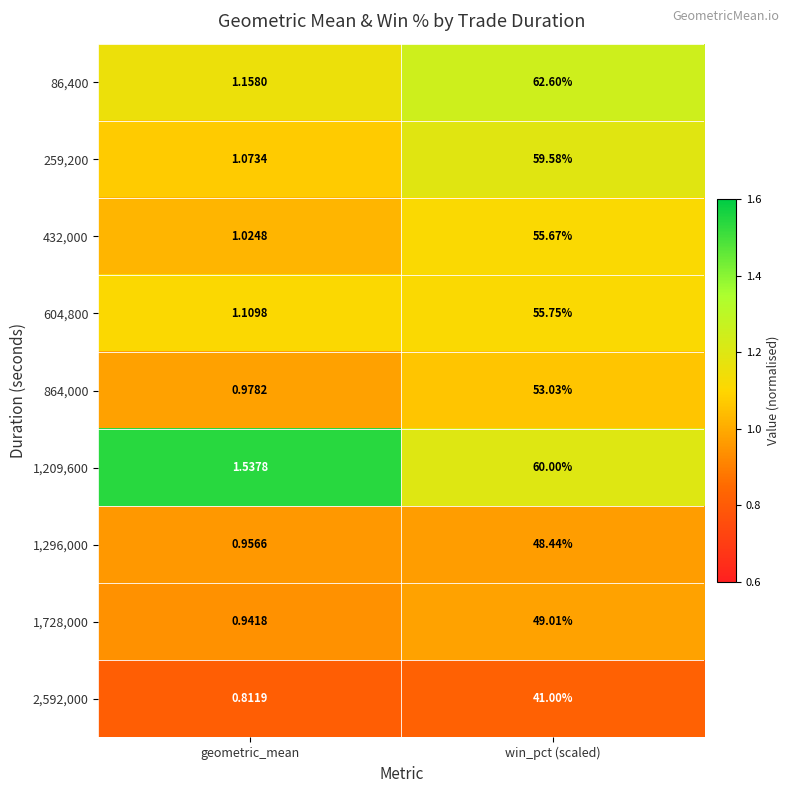

Which series has the largest range (max minus min)?

86,400